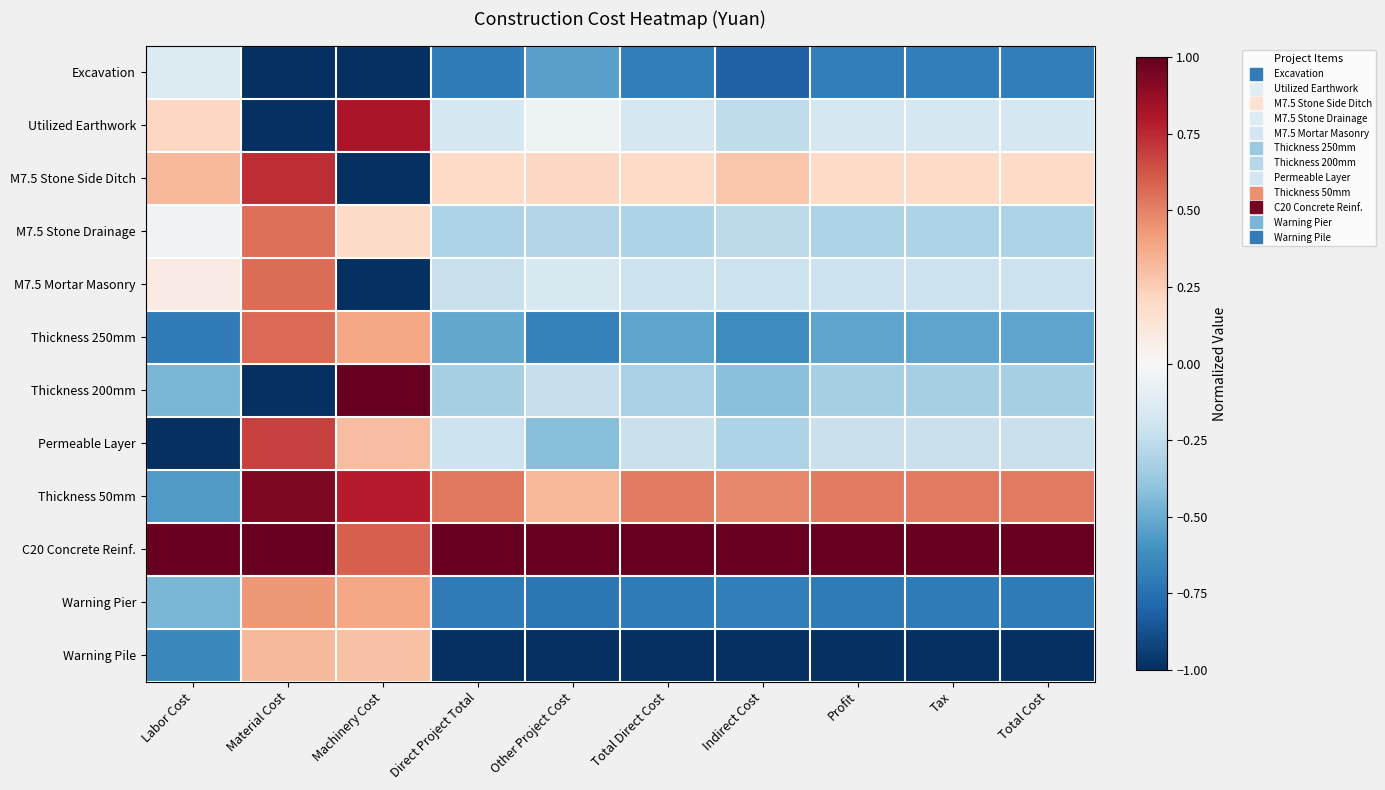

What is the spread (max minus min) of values at Profit?

2.0